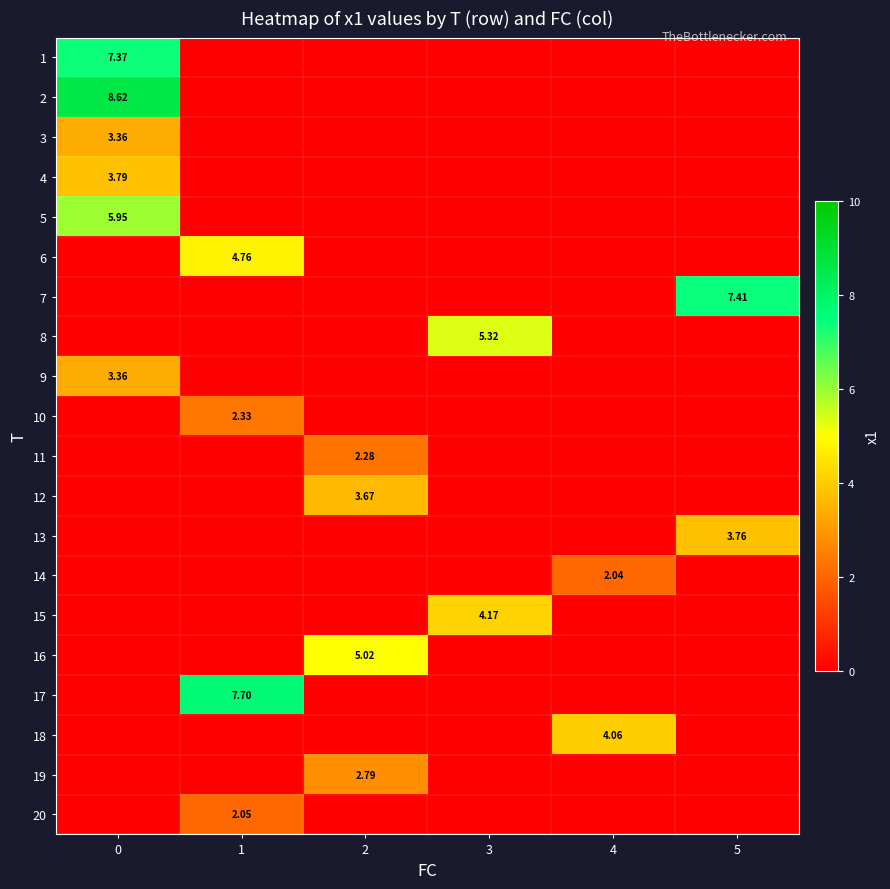

Which category has the highest value in the 20 series?

1